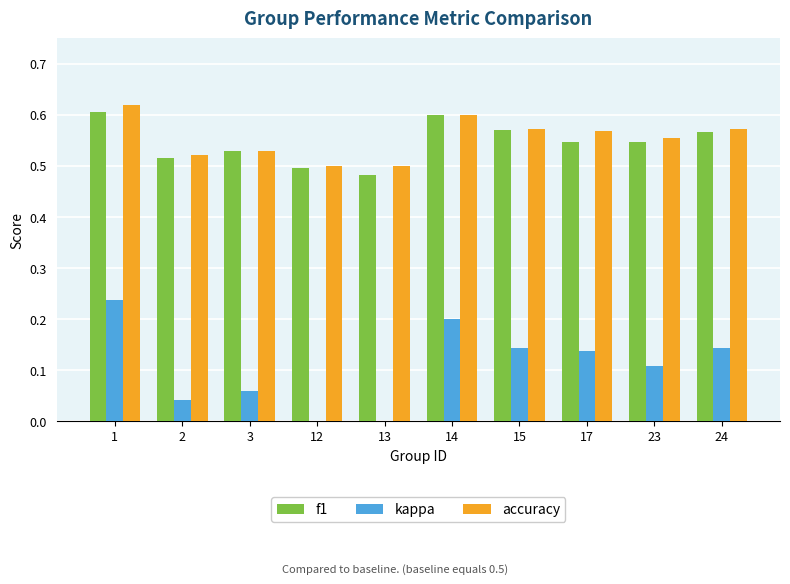

Between 12 and 24, which series saw the biggest shift?

kappa